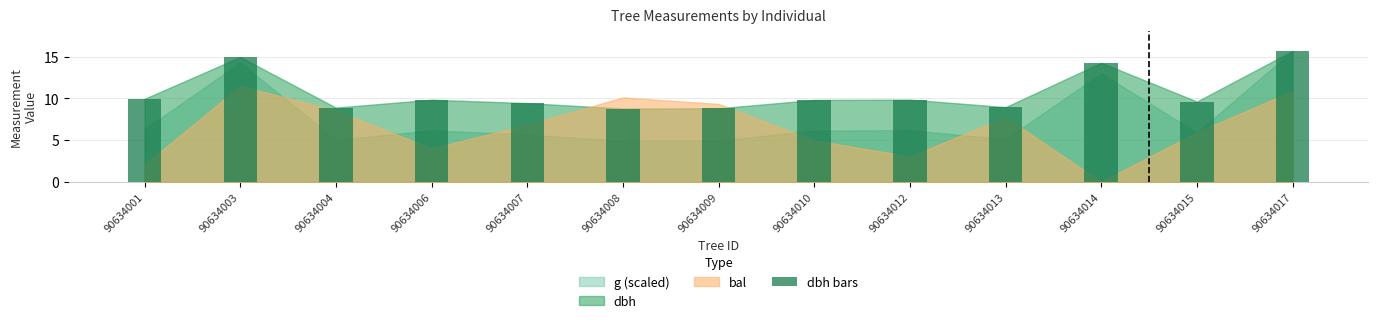

What is the smallest value displayed?

8.8